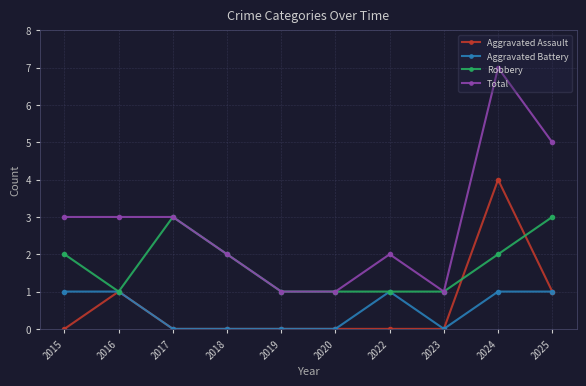

What is the approximate value of Total at 2016?

3